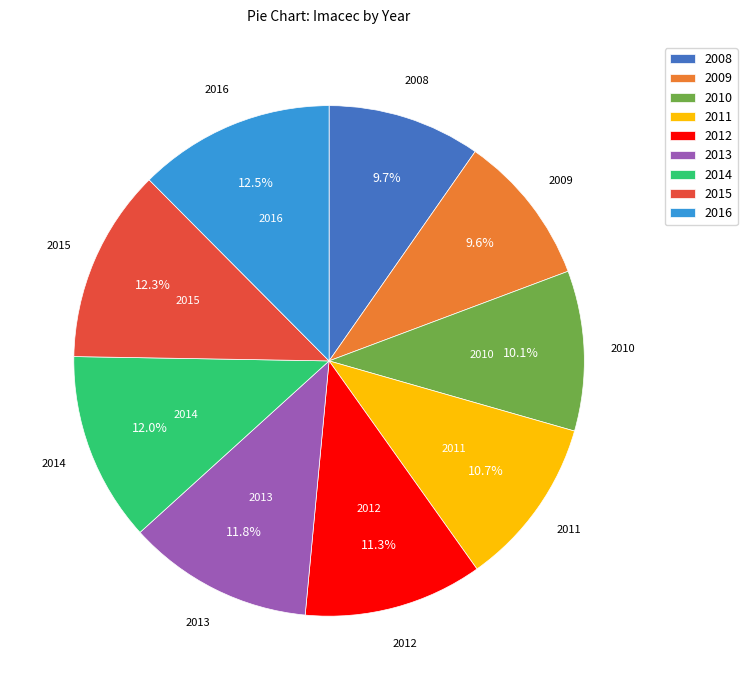

To the nearest percent, what is the average slice percentage?

11%